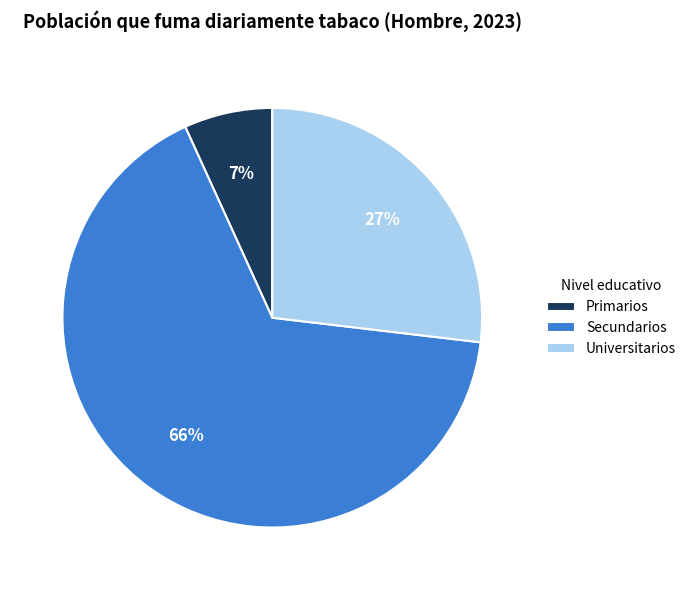

To the nearest percent, what portion does Primarios represent?

7%